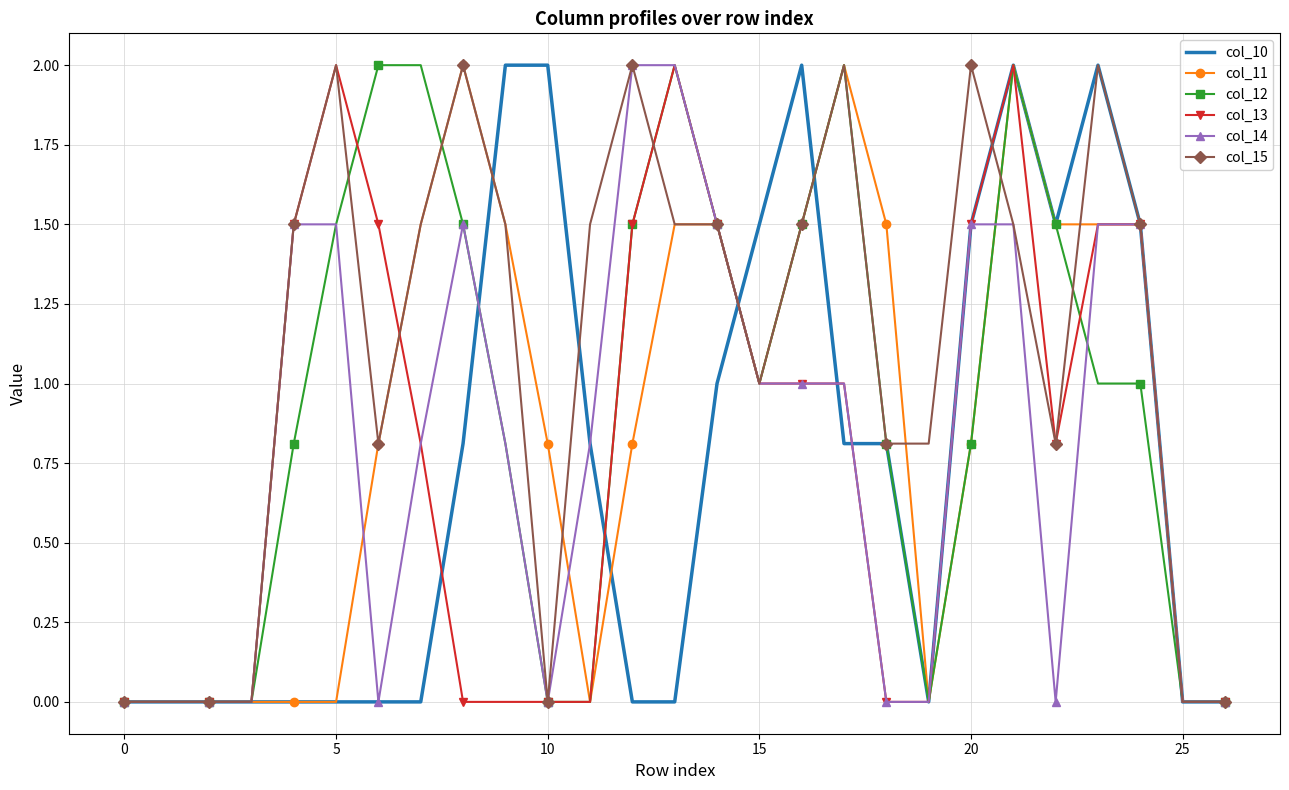

Which series has the largest total across all categories?

col_15